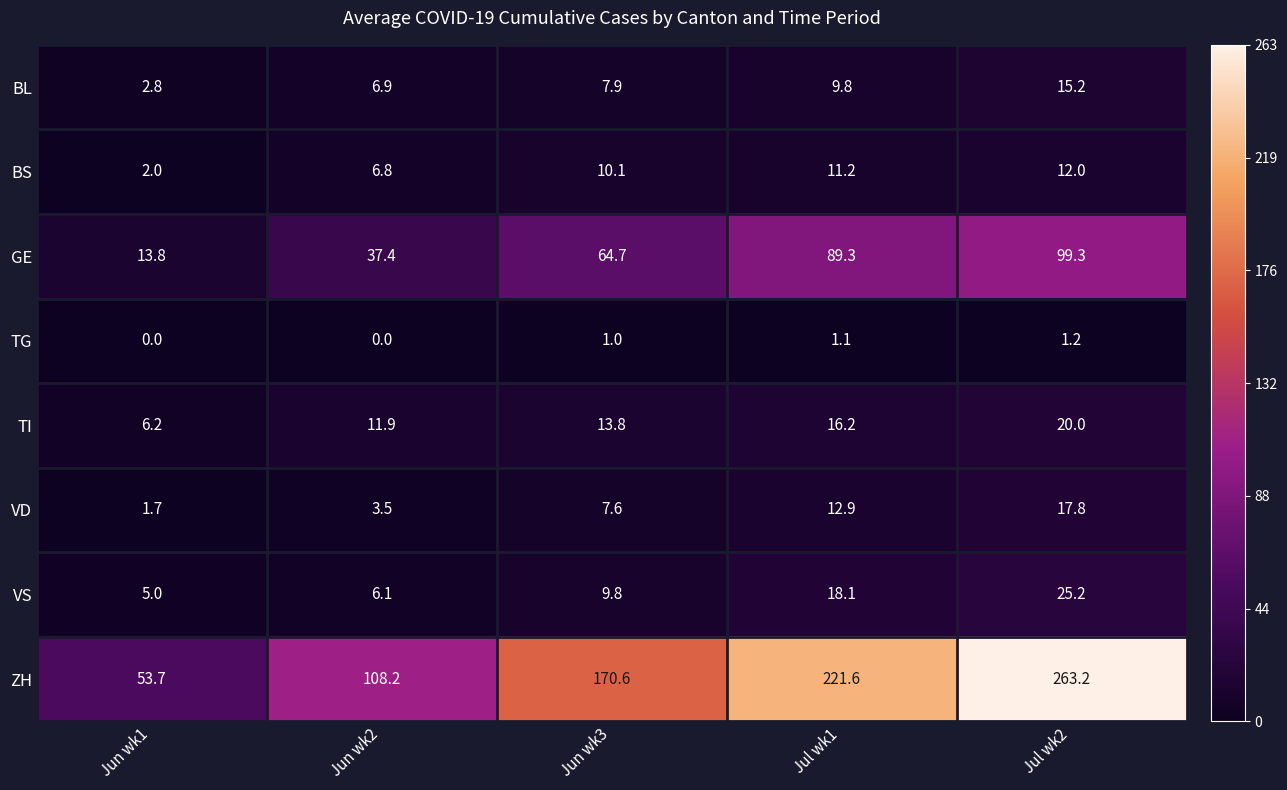

Rank the series by their maximum value, from highest to lowest.

ZH, GE, VS, TI, VD, BL, BS, TG